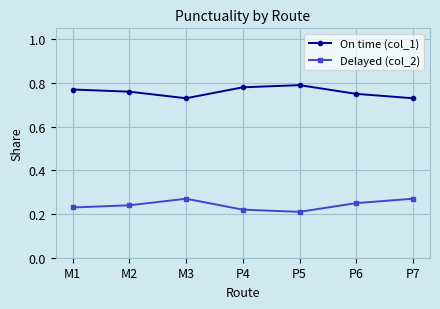

Does the chart display data point markers on the line(s)?

Yes